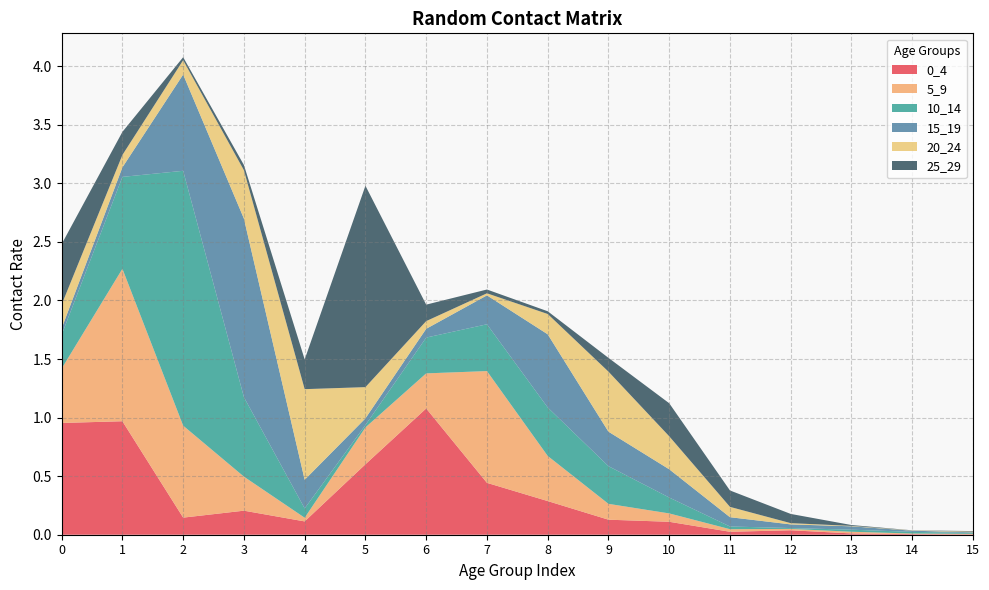

Reading left to right, list all the values displayed in this chart.

0_4: 1.0	1.0	0.1	0.2	0.1	0.6	1.1	0.4	0.3	0.1	0.1	0.0	0.0	0.0	0.0	0.0
5_9: 0.5	1.3	0.8	0.3	0.0	0.3	0.3	1.0	0.4	0.1	0.1	0.0	0.0	0.0	0.0	0.0
10_14: 0.3	0.8	2.2	0.7	0.1	0.0	0.3	0.4	0.4	0.3	0.1	0.0	0.0	0.0	0.0	0.0
15_19: 0.1	0.1	0.8	1.5	0.2	0.1	0.1	0.2	0.6	0.3	0.2	0.1	0.0	0.0	0.0	0.0
20_24: 0.2	0.1	0.1	0.4	0.8	0.3	0.1	0.0	0.2	0.5	0.3	0.1	0.0	0.0	0.0	0.0
25_29: 0.5	0.2	0.0	0.0	0.3	1.7	0.1	0.0	0.0	0.1	0.3	0.1	0.1	0.0	0.0	0.0